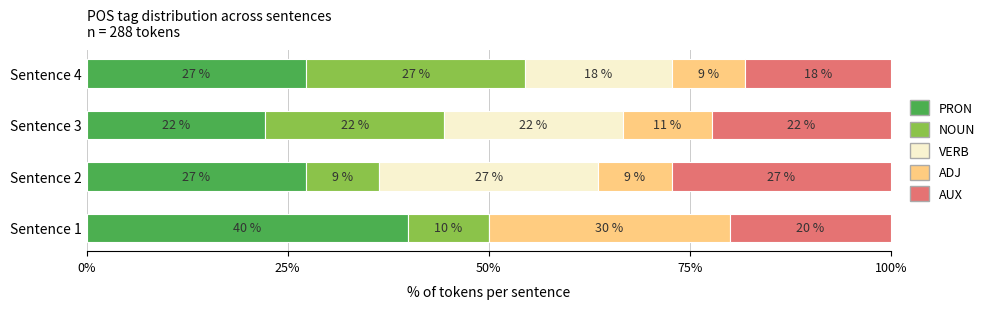

What are all the series names shown in the legend?

PRON, NOUN, VERB, ADJ, AUX